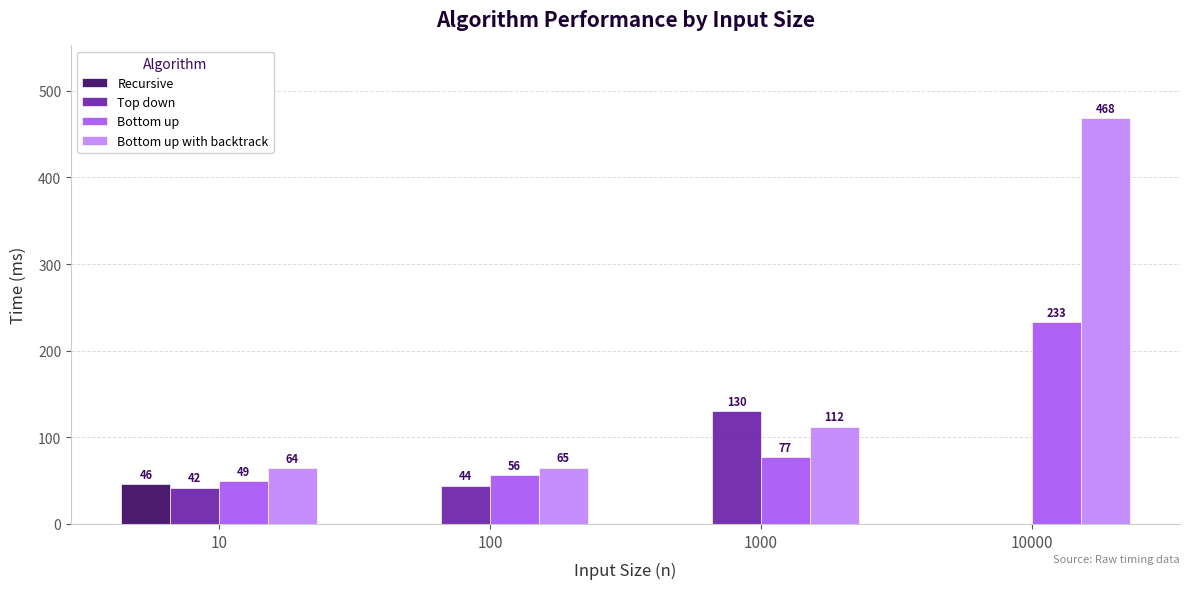

Is the value of Top down at 10 greater than the value of Bottom up at 10?

No